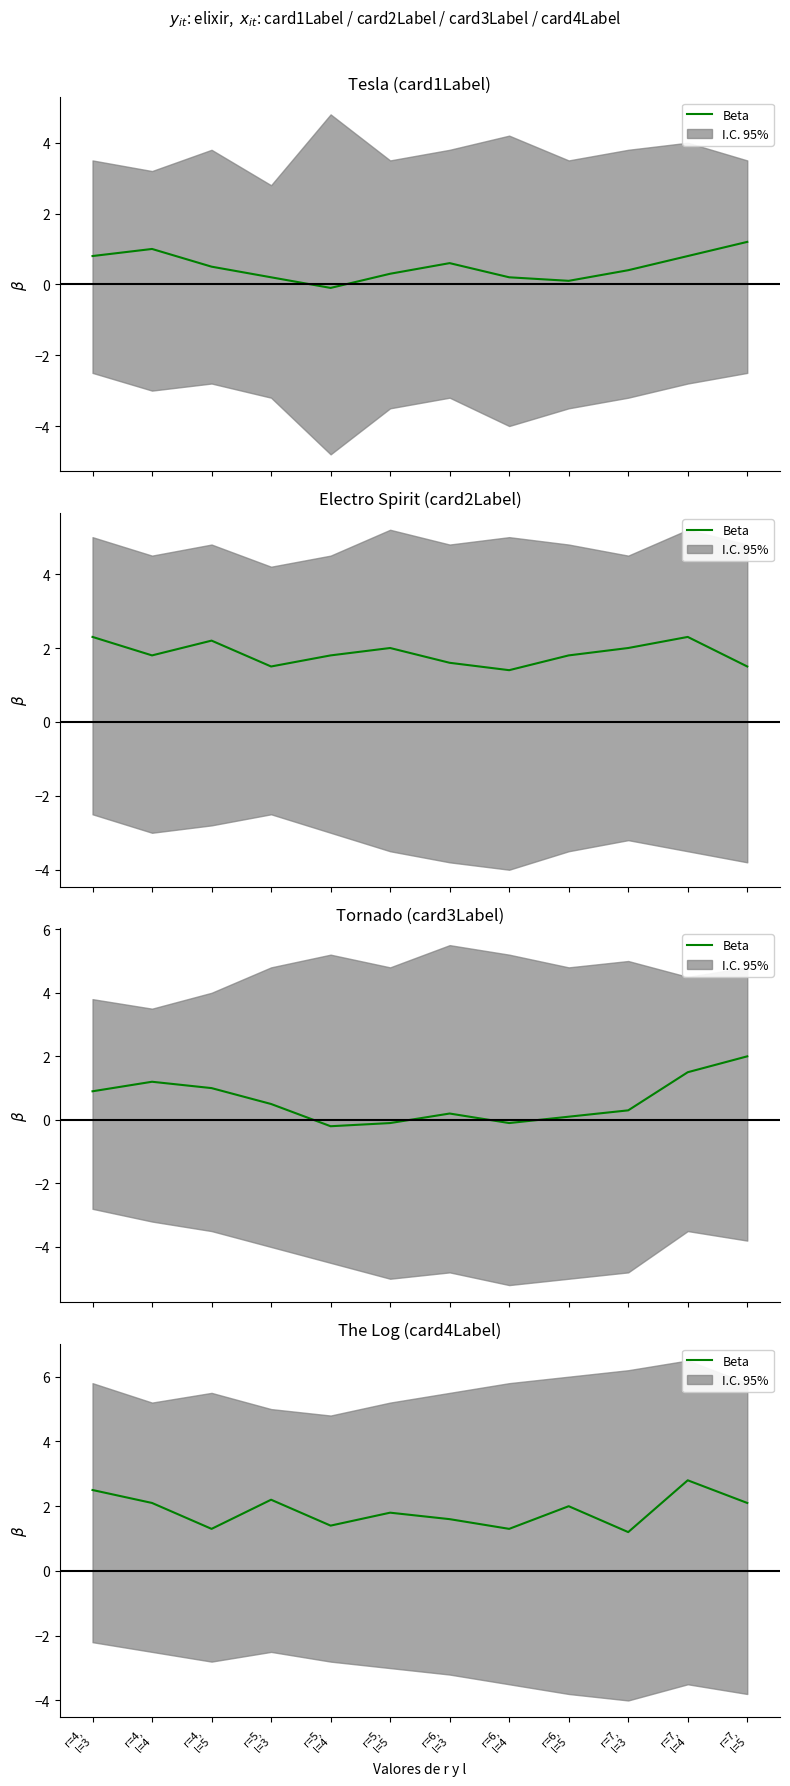

How many points are higher than both their immediate neighbors (excluding endpoints)?

4